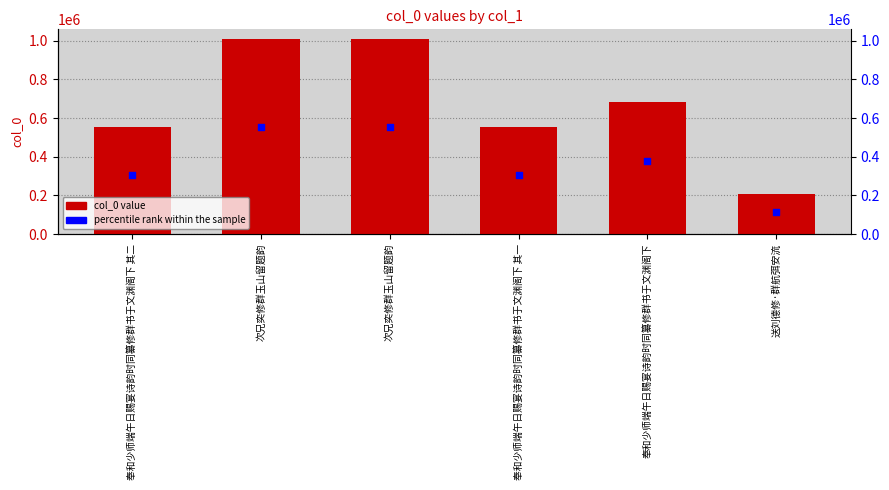

Which series has the largest total across all categories?

col_0